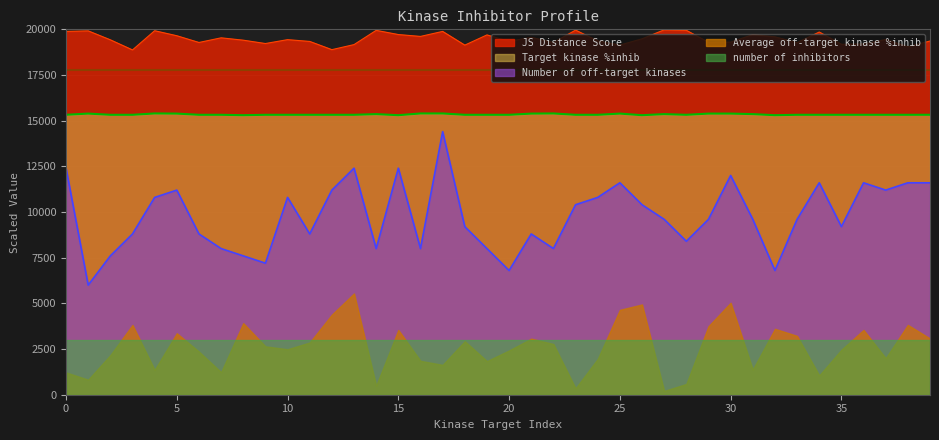

At which category is the sum across all series the highest?

17